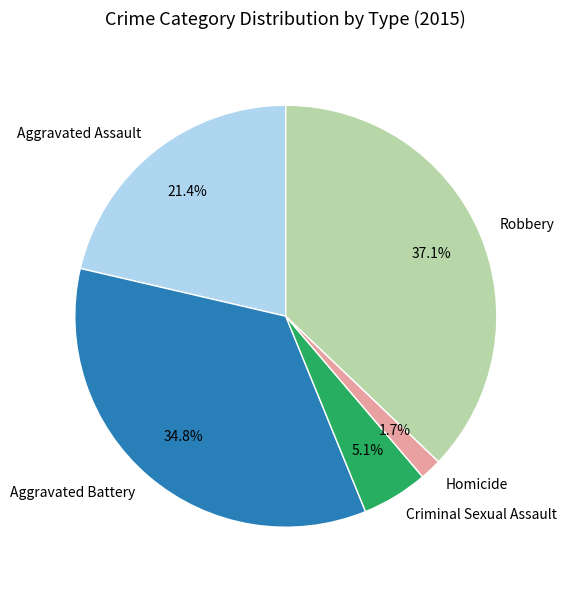

Which has a higher value, Criminal Sexual Assault or Aggravated Assault?

Aggravated Assault